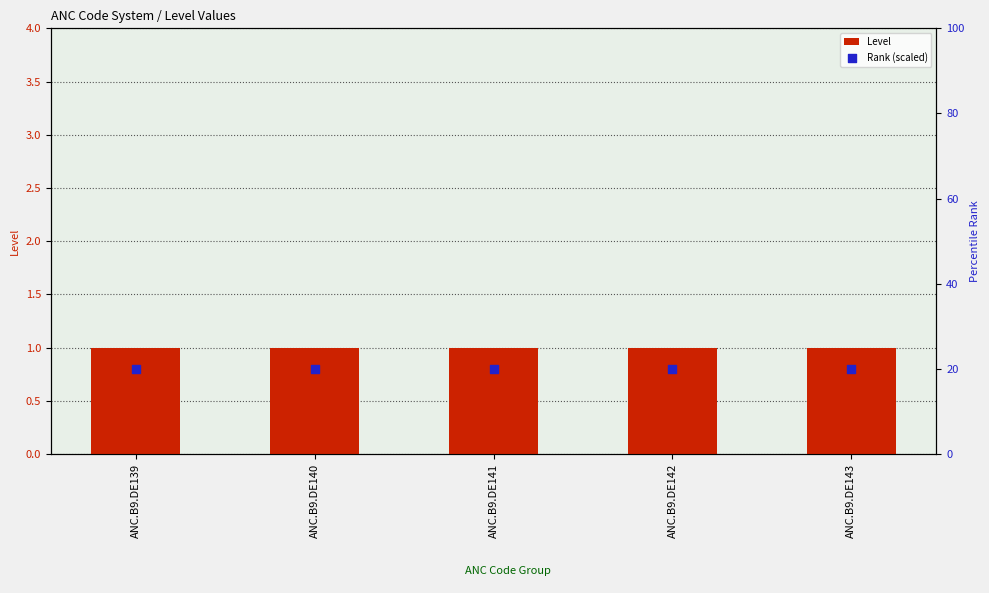

What is the total value across all series at ANC.B9.DE143?

21